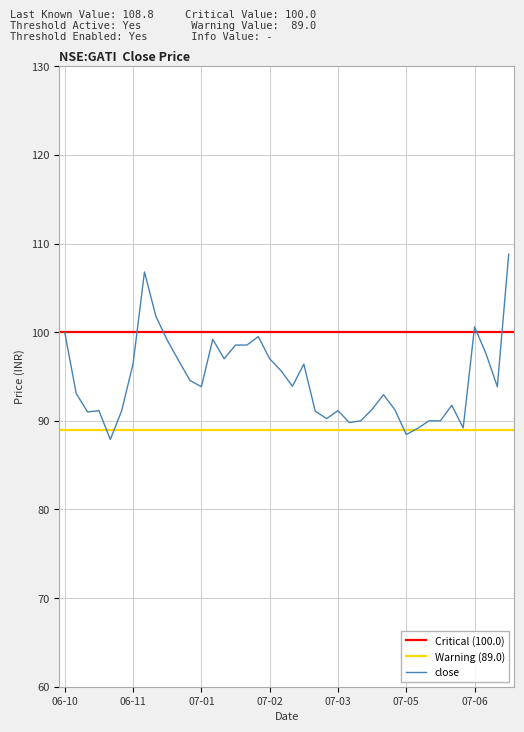

At which category is the sum across all series the highest?

2007-07-09